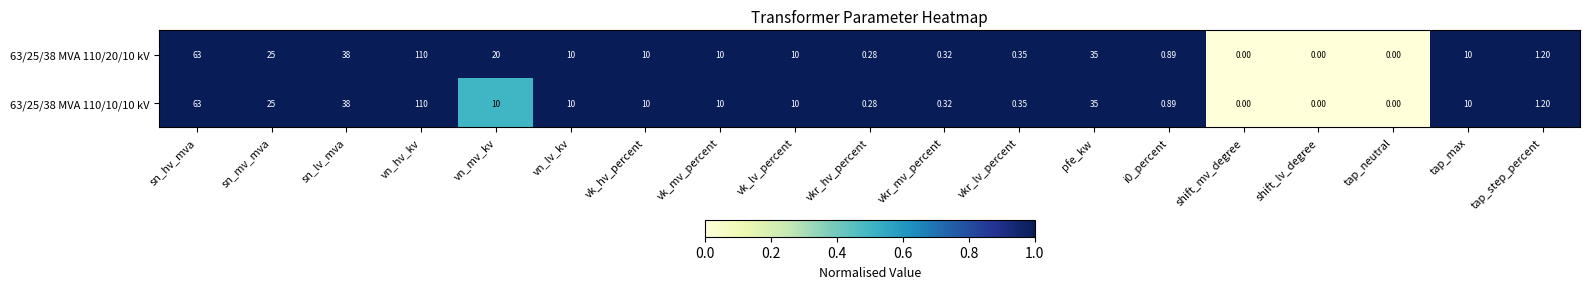

Which category has the highest value in the 63/25/38 MVA 110/20/10 kV series?

vn_hv_kv